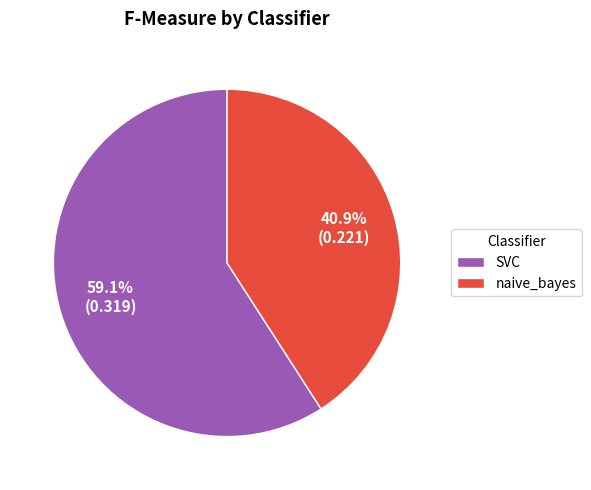

Rank the categories by value from lowest to highest.

naive_bayes, SVC